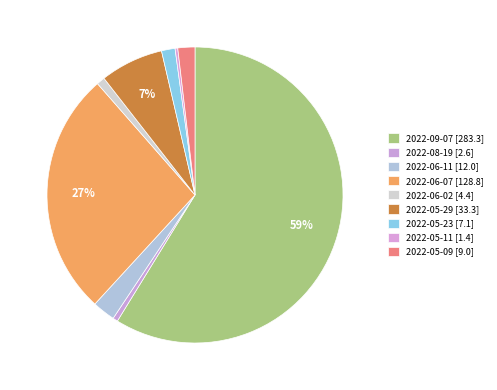

To the nearest percent, what is the combined percentage of 2022-06-11 and 2022-09-07?

61%